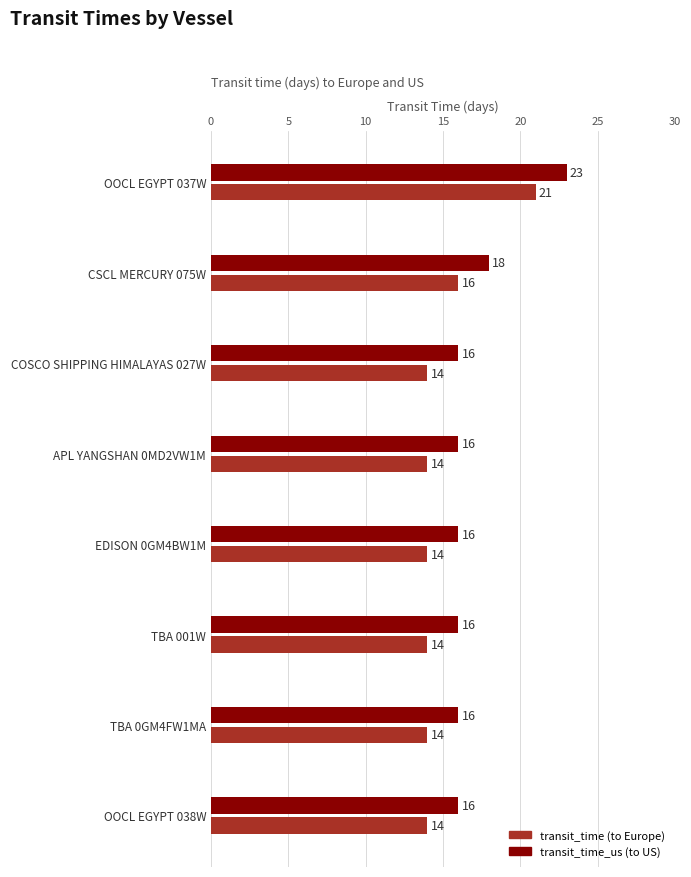

At which category is the sum across all series the highest?

OOCL EGYPT 037W